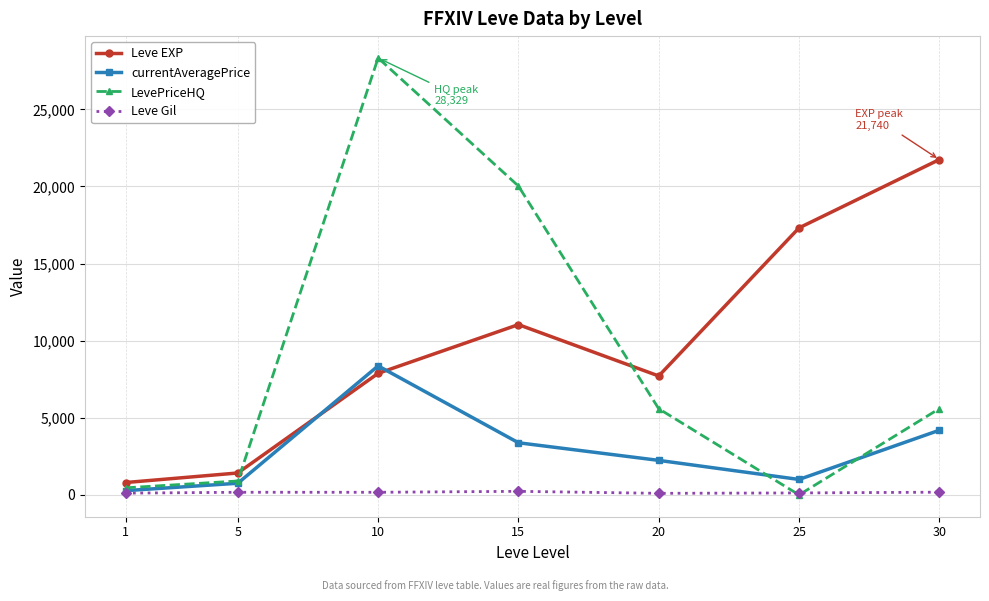

The value of LevePriceHQ at 10 is 28328.8. True or false?

True